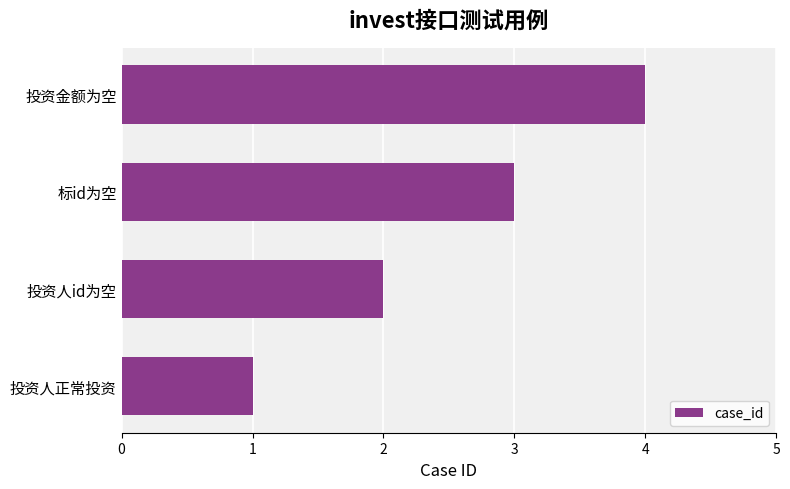

Rank the categories by value from lowest to highest.

投资人正常投资, 投资人id为空, 标id为空, 投资金额为空